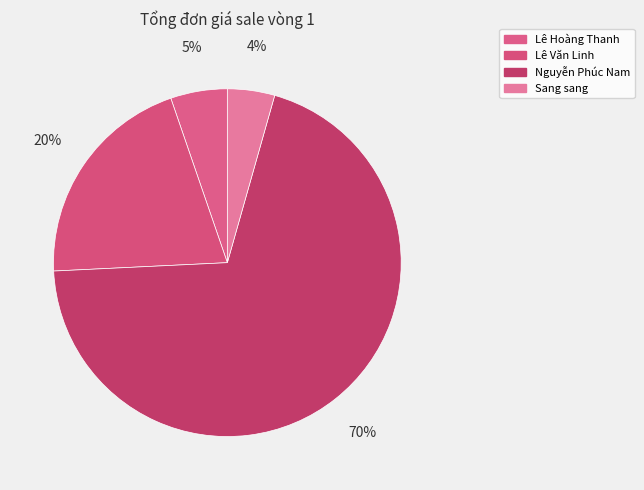

How many slices are in this pie chart?

4